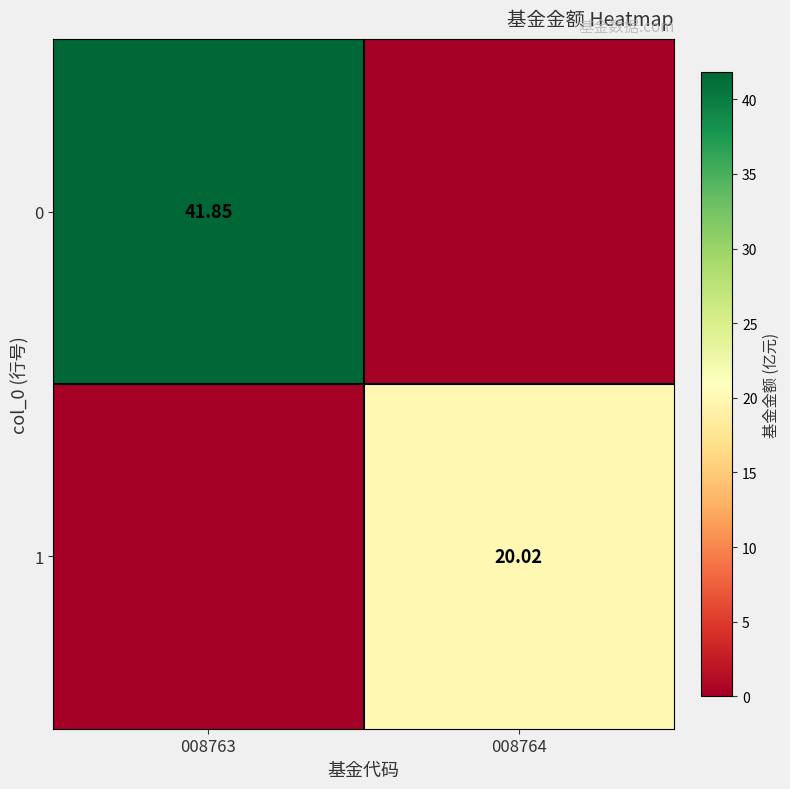

At which label does 1 reach its minimum?

008763